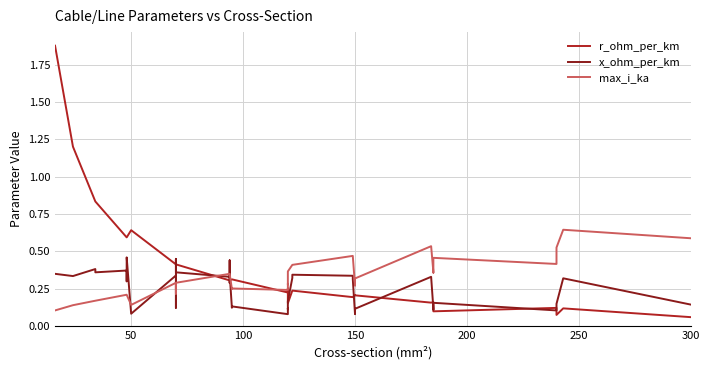

List the series in order of their peak value, lowest first.

x_ohm_per_km, max_i_ka, r_ohm_per_km